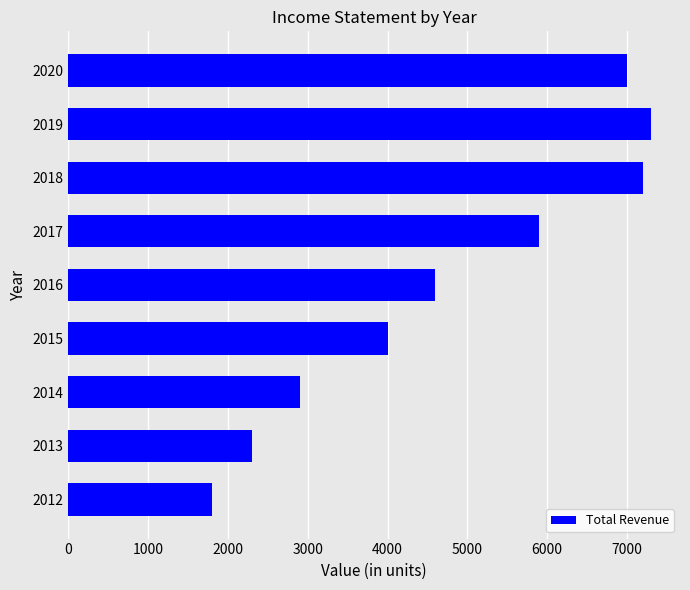

Rank the categories by value from highest to lowest.

2019, 2018, 2020, 2017, 2016, 2015, 2014, 2013, 2012